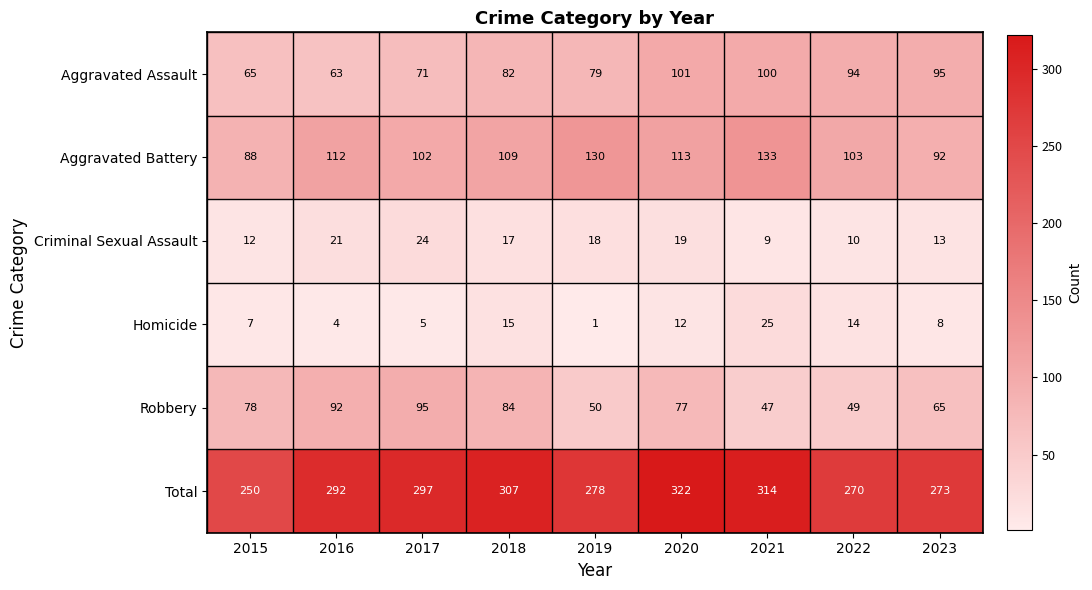

The Aggravated Battery series shows 103 at 2022. True or false?

True